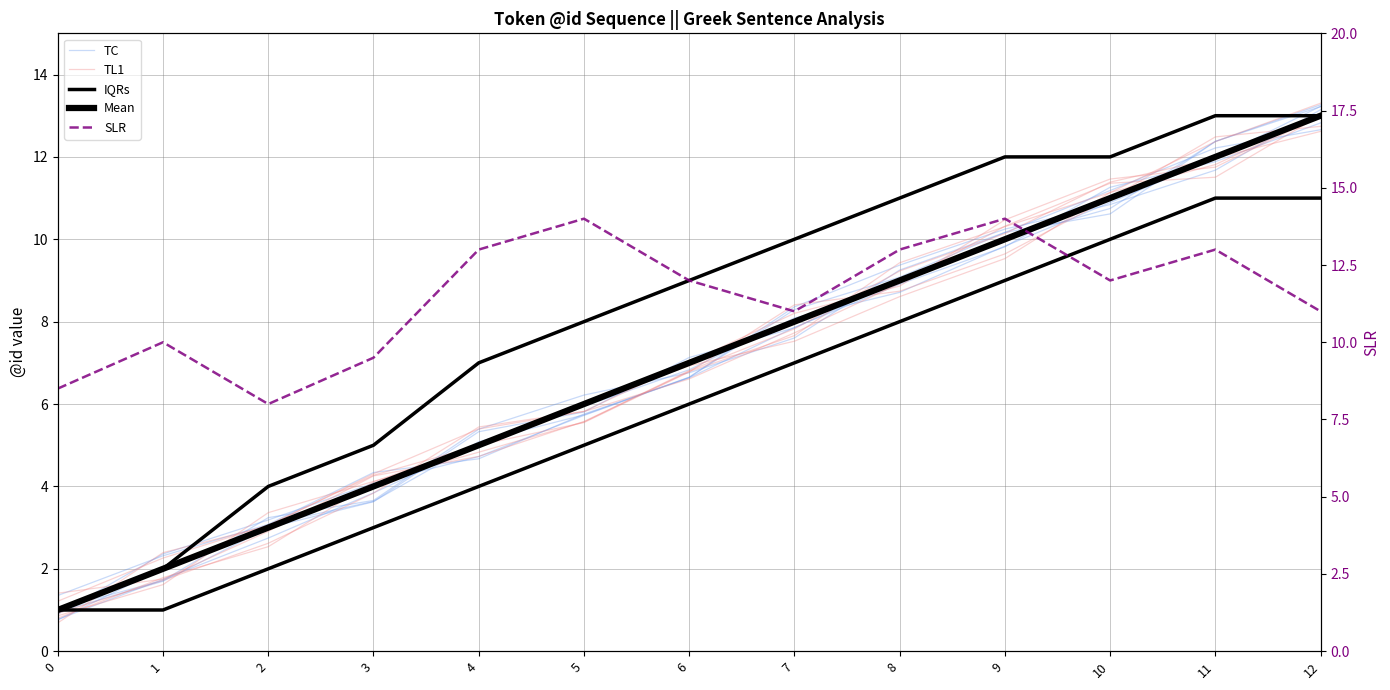

What is the total value across all series at 7?

45.1